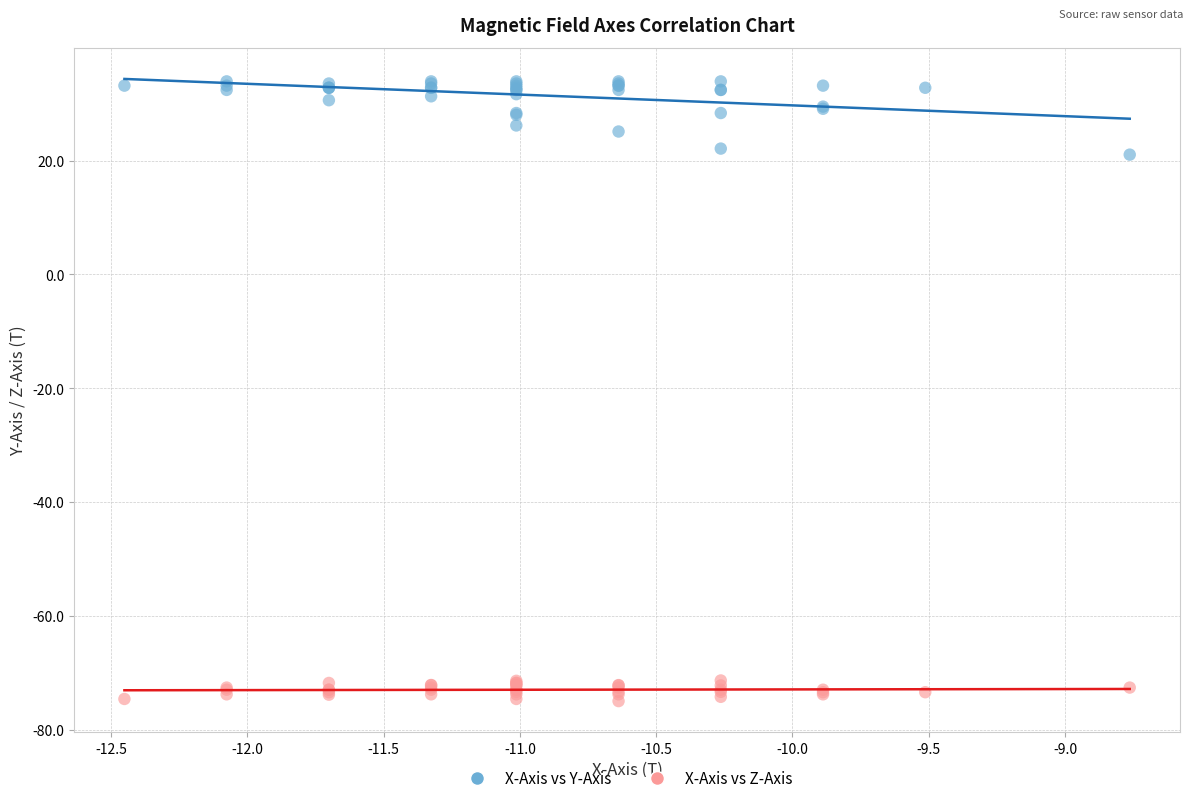

Which series reaches the minimum Y coordinate?

X-Axis vs Z-Axis